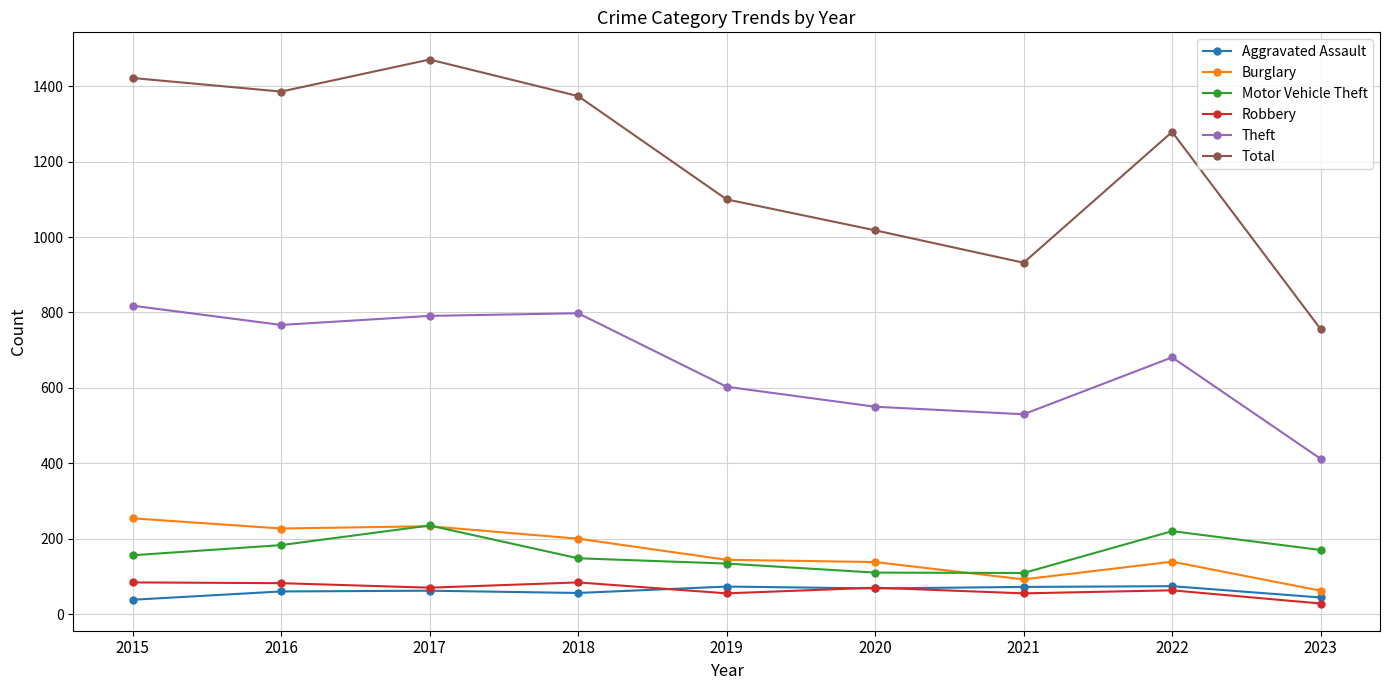

Is it true that Motor Vehicle Theft equals 186 at 2021?

False